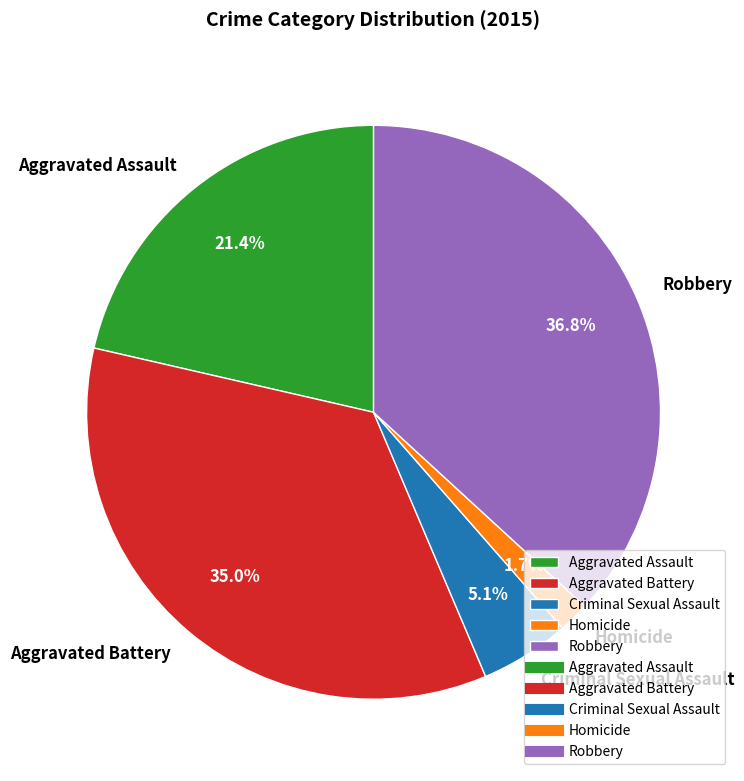

True or false: Aggravated Assault accounts for 35% of the total.

False